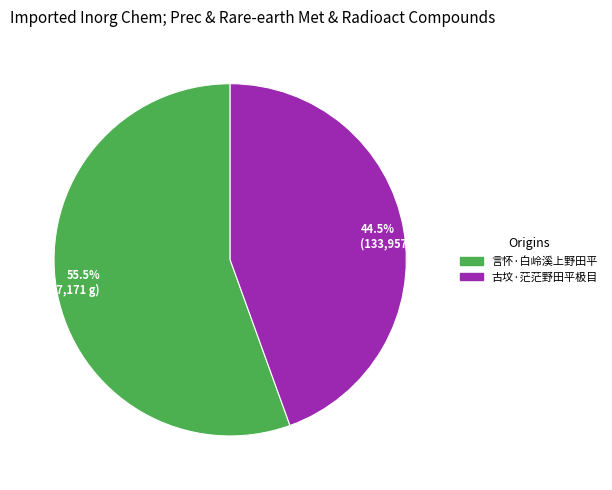

How many segments does this pie chart have?

2